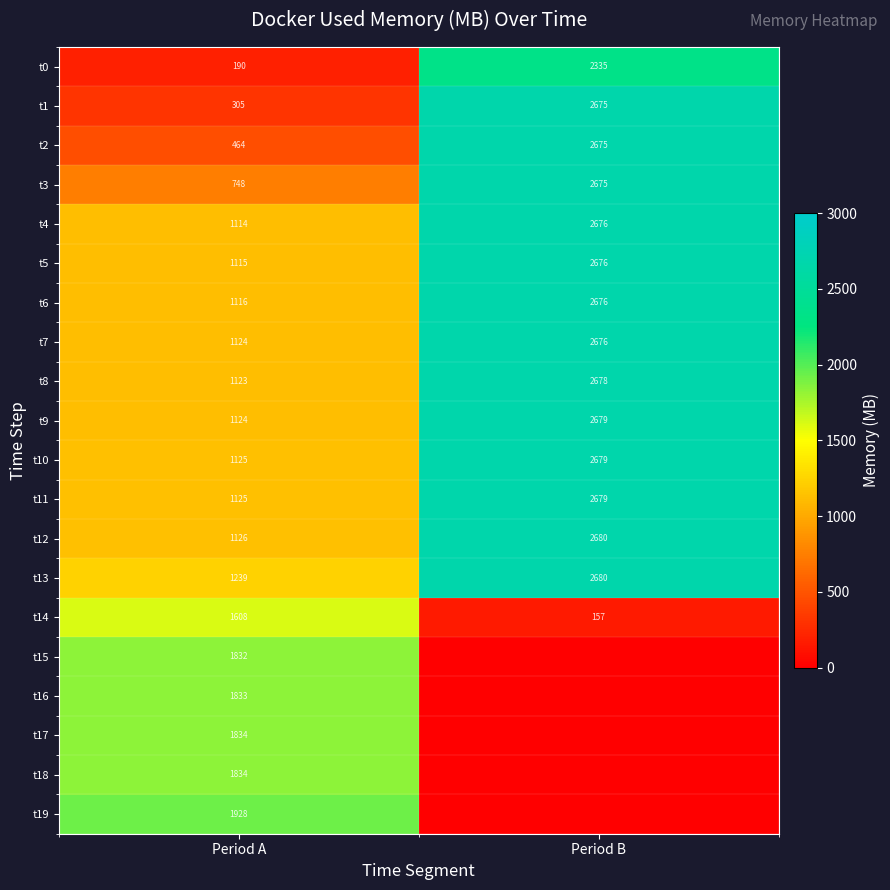

How many values in the t3 series are below 2675?

1